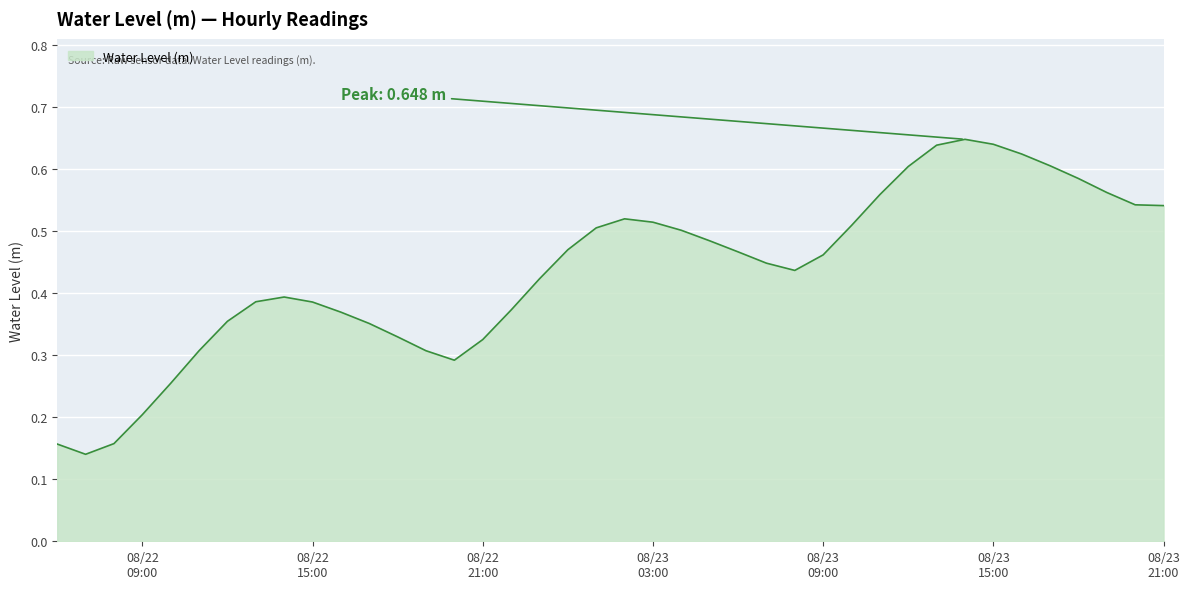

Reading left to right, extract all data points from this chart.

0.2	0.1	0.2	0.2	0.3	0.3	0.4	0.4	0.4	0.4	0.4	0.4	0.3	0.3	0.3	0.3	0.4	0.4	0.5	0.5	0.5	0.5	0.5	0.5	0.5	0.4	0.4	0.5	0.5	0.6	0.6	0.6	0.6	0.6	0.6	0.6	0.6	0.6	0.5	0.5